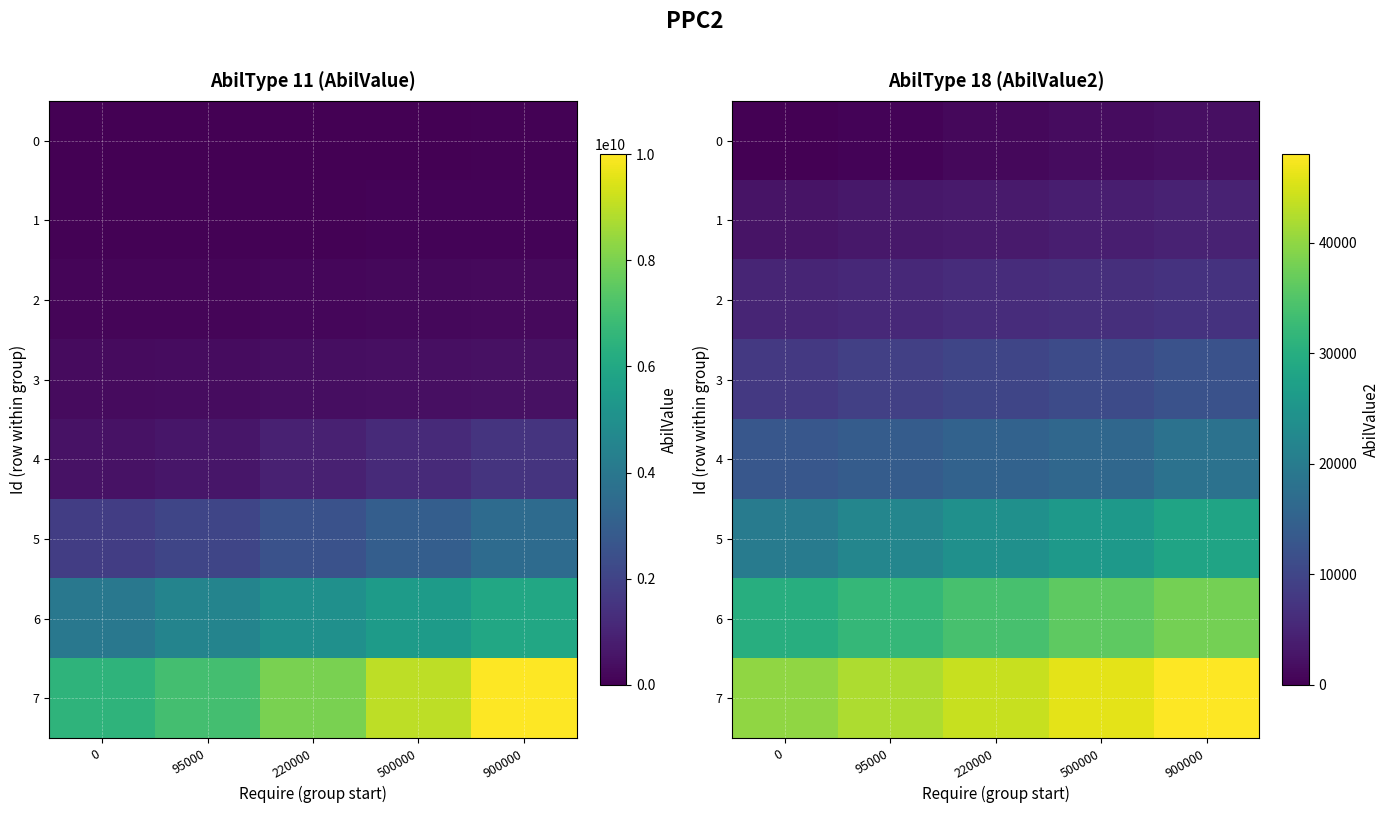

What is the sum of the 4 values at 500000 and 95000?

30000